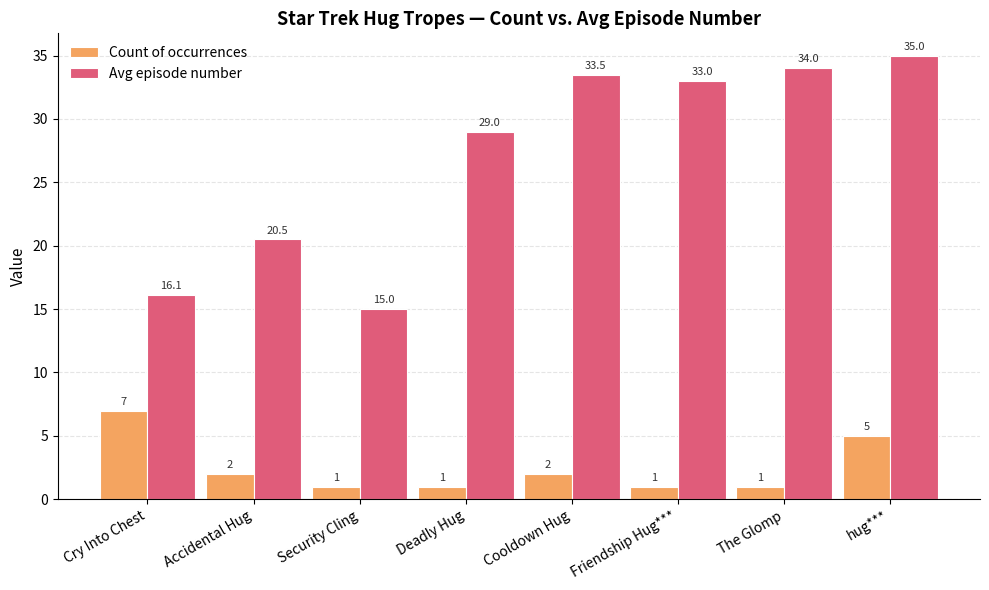

Rank the series at hug*** from highest to lowest value.

Avg episode number, Count of occurrences